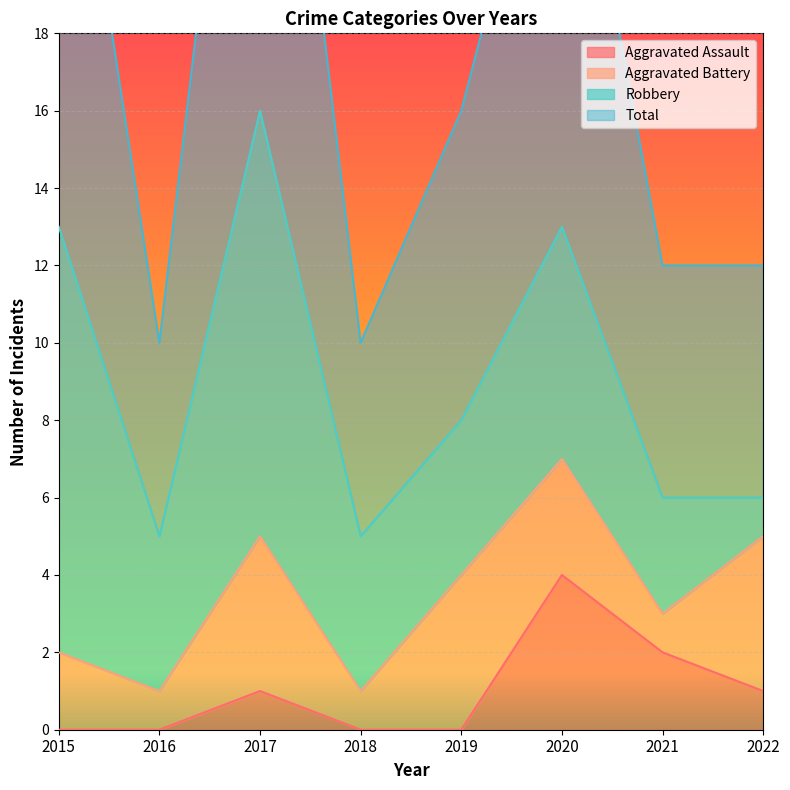

Is it true that Total equals 22 at 2017?

False